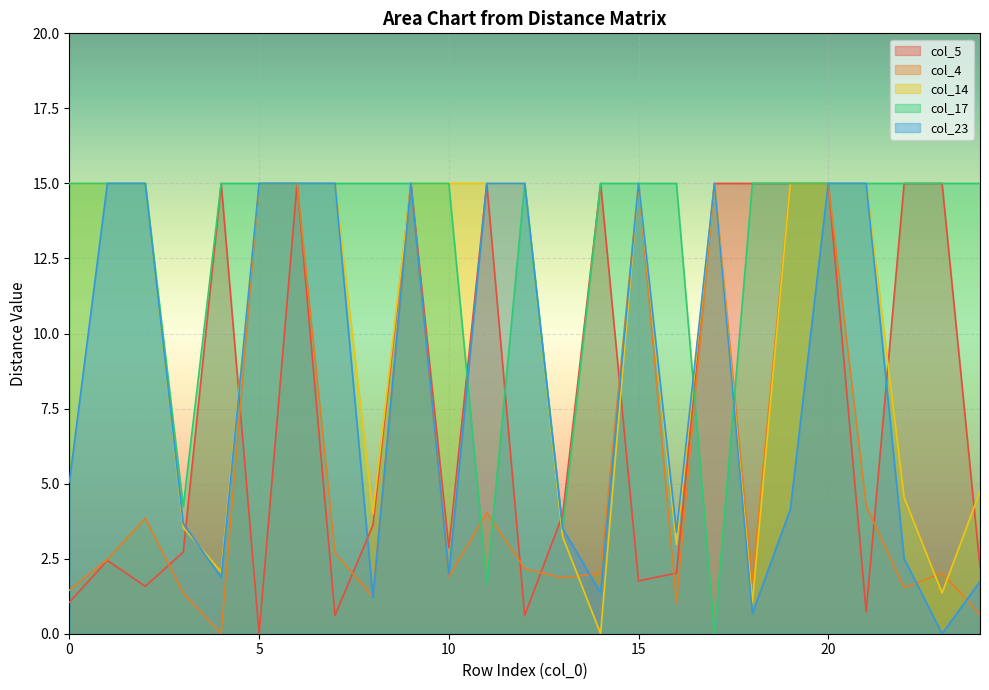

How many data points does each series have?

25